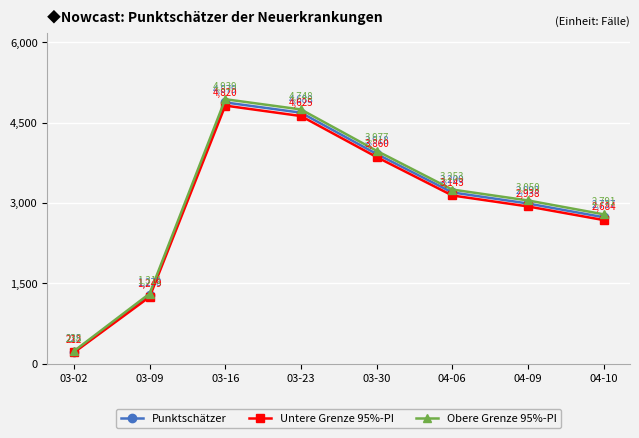

Reading left to right, list all the values displayed in this chart.

Punktschätzer: 03-02=225	03-09=1278	03-16=4879	03-23=4688	03-30=3918	04-06=3200	04-09=2993	04-10=2737
Untere Grenze 95%-PI: 03-02=212	03-09=1249	03-16=4820	03-23=4625	03-30=3860	04-06=3143	04-09=2938	04-10=2684
Obere Grenze 95%-PI: 03-02=238	03-09=1311	03-16=4939	03-23=4748	03-30=3977	04-06=3253	04-09=3050	04-10=2791